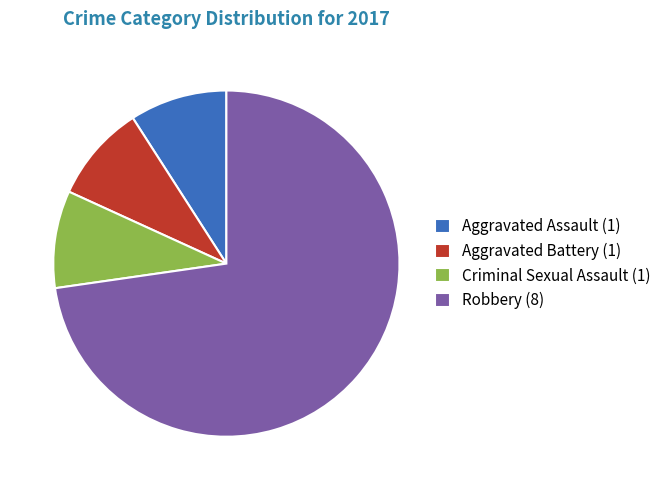

The Aggravated Battery (1) slice represents 20% of the pie. True or false?

False